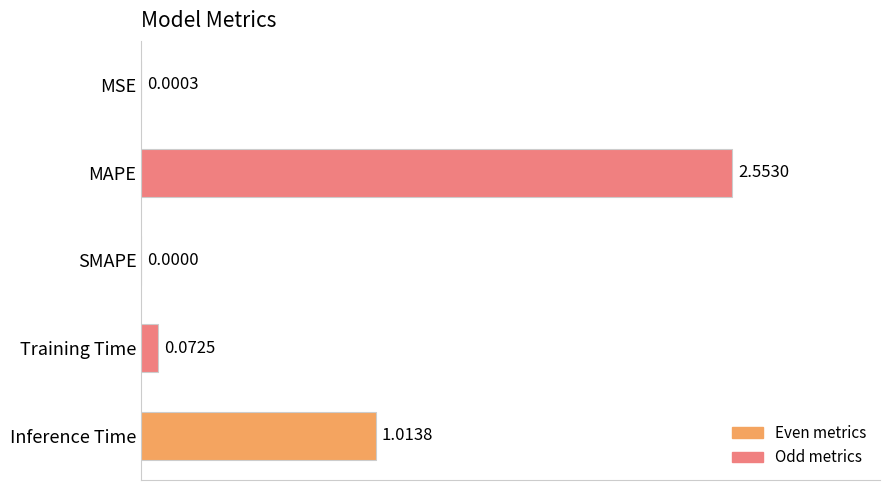

What is the change in value from MAPE to Inference Time?

-1.5